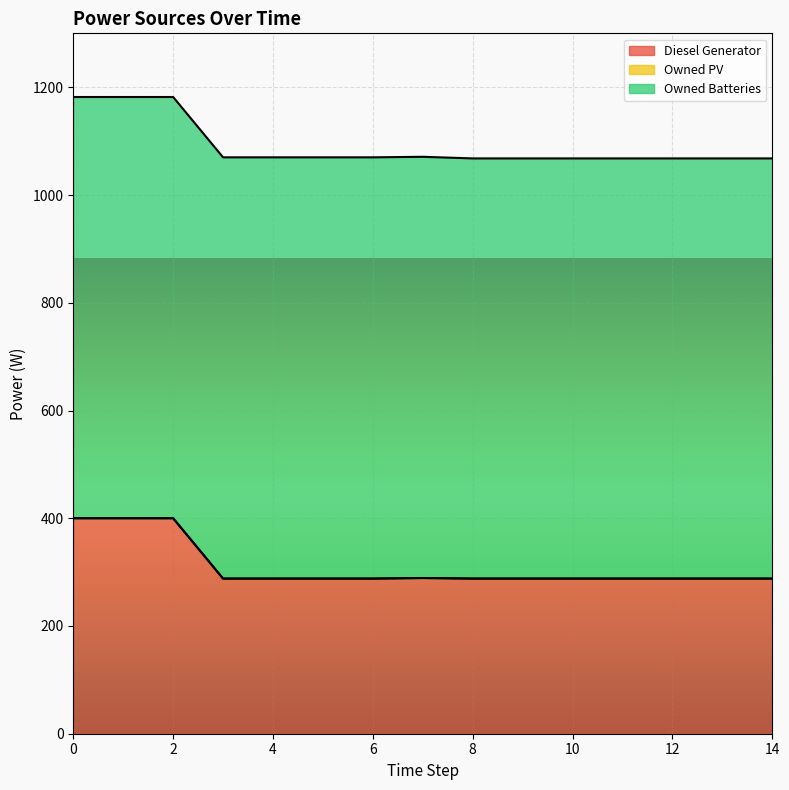

What is the difference between the highest and lowest values at 14?

780